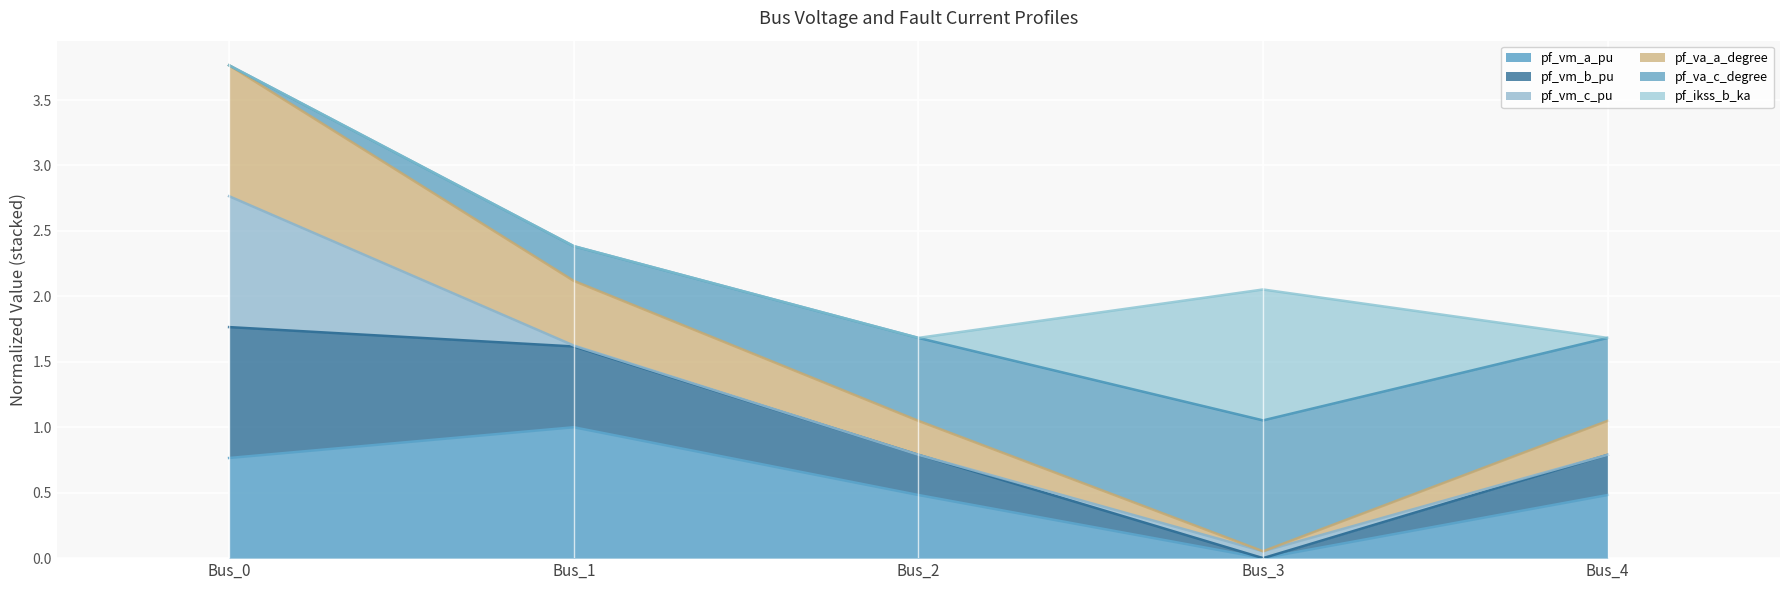

The pf_va_a_degree series shows 5.3 at Bus_0. True or false?

False